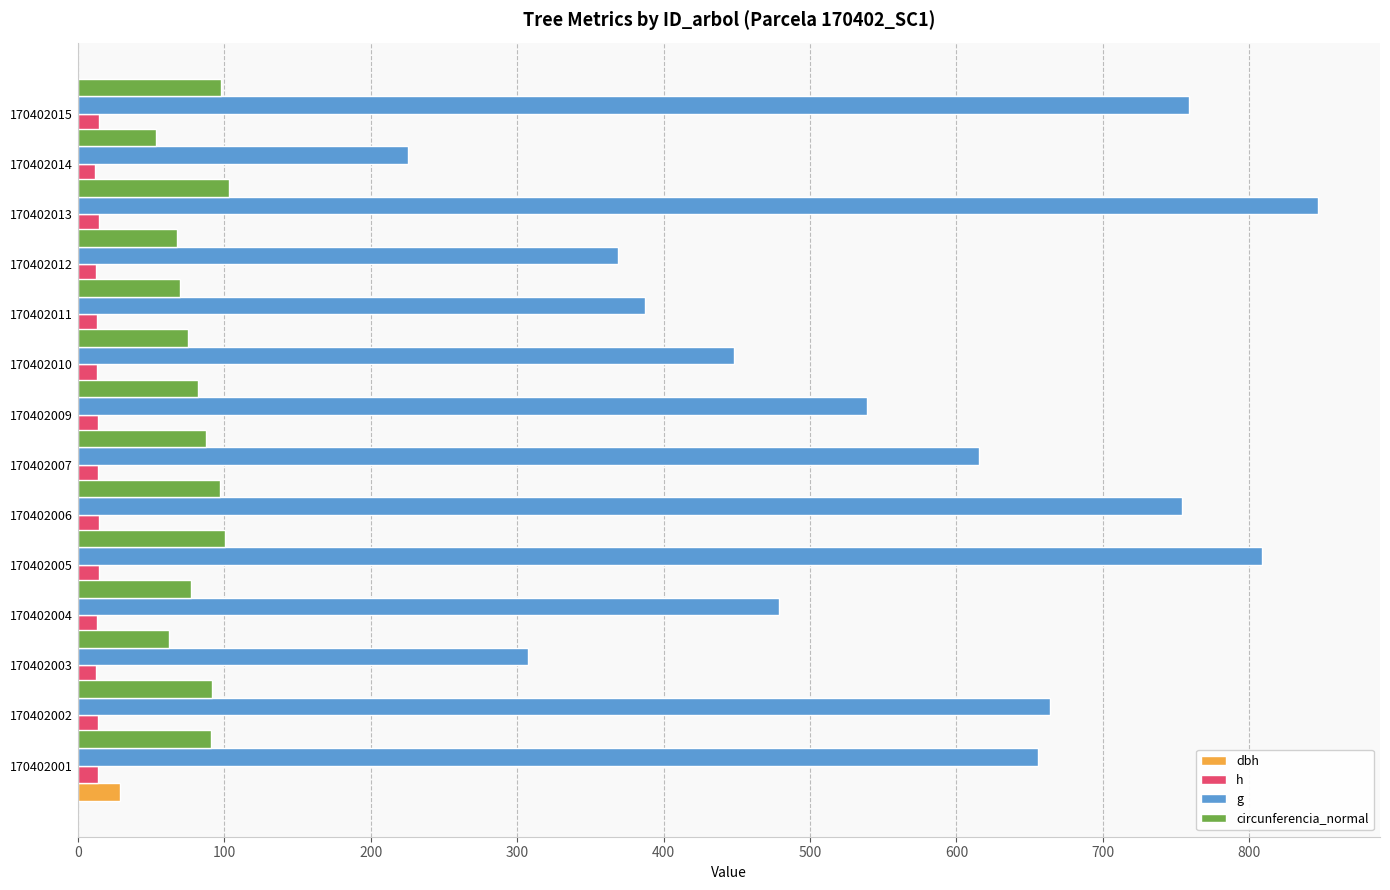

What is the maximum value shown in the chart?

846.9